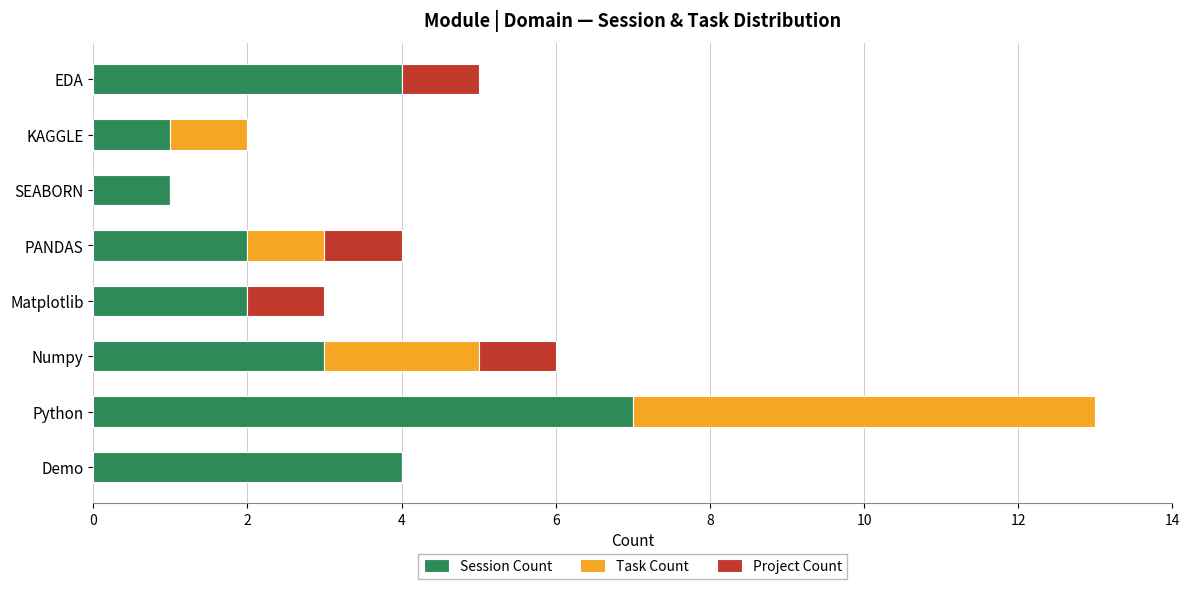

The Session Count series shows 2 at Demo. True or false?

False